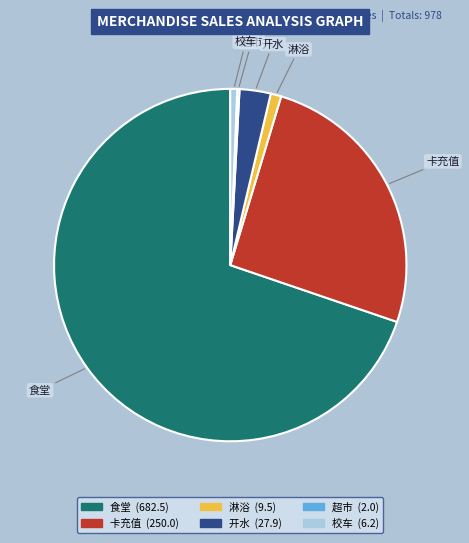

Which has a higher value, 开水 or 卡充值?

卡充值